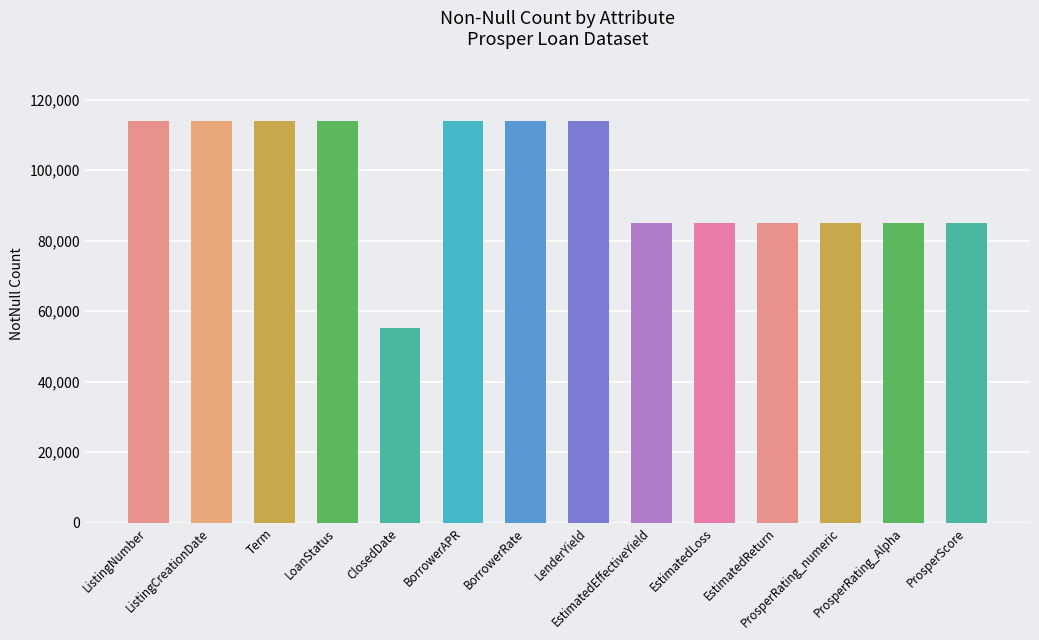

What is the label of the 14th bar from the right?

ListingNumber